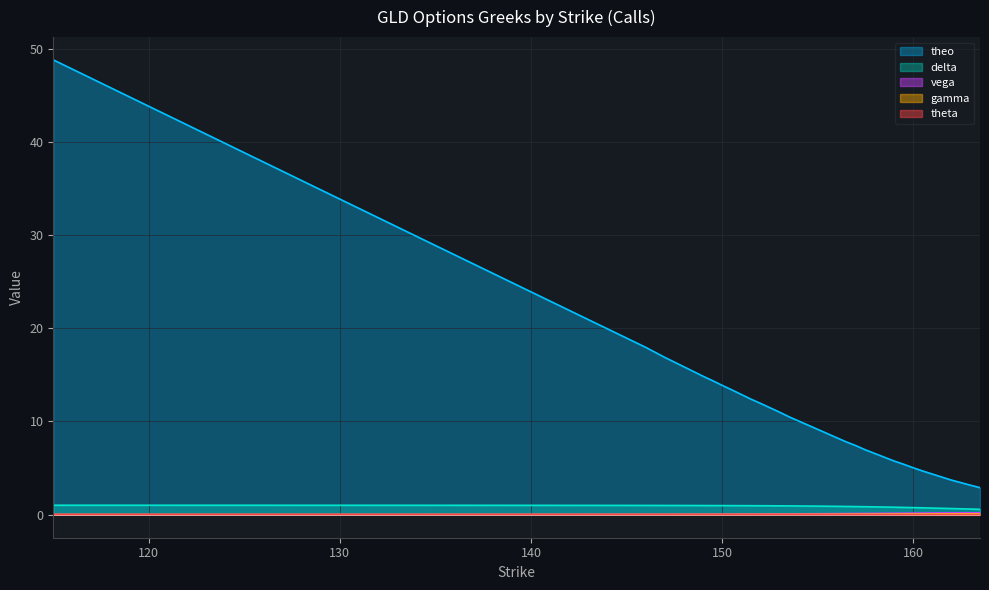

What value does the delta series have at 157.5?

0.8